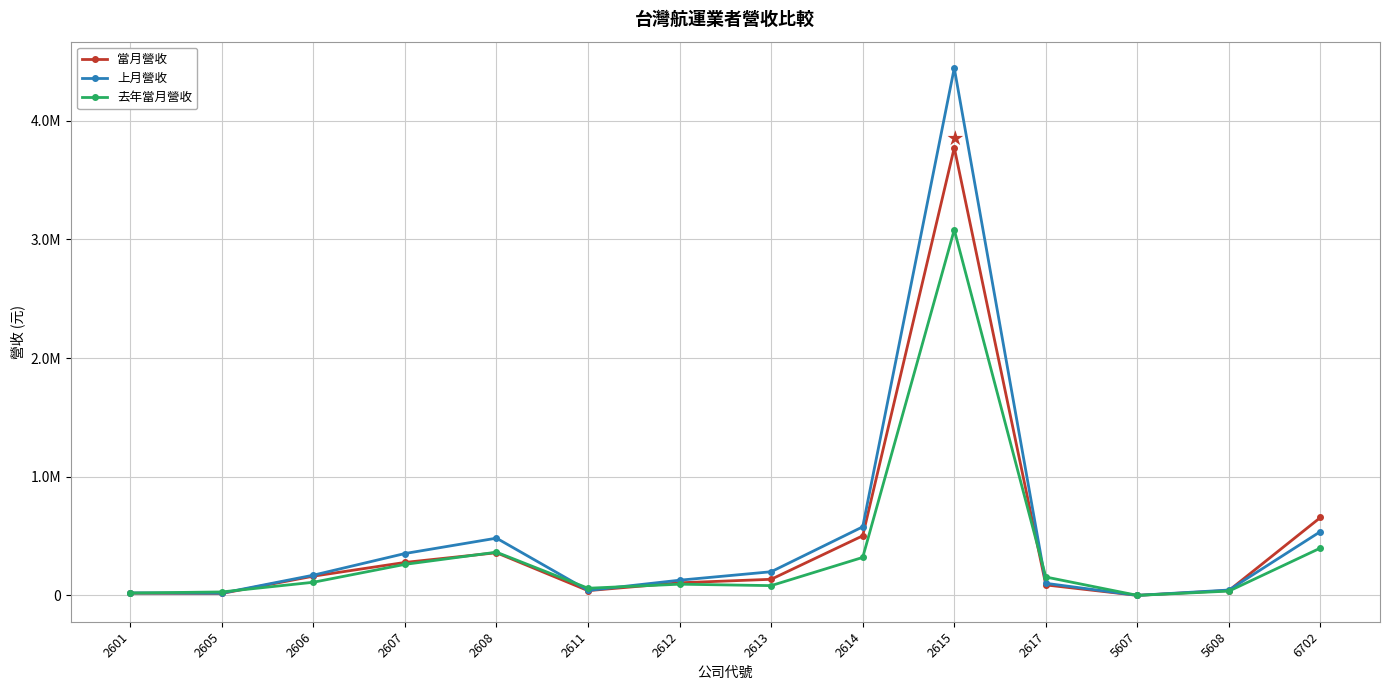

List the series in order of their peak value, lowest first.

去年當月營收, 當月營收, 上月營收